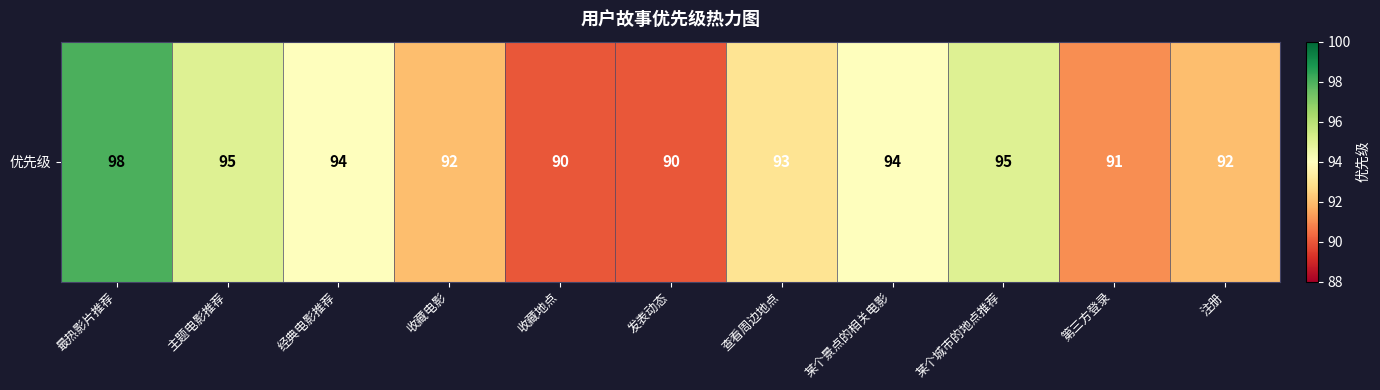

What is the ratio of the value at 某个城市的地点推荐 to the value at 查看周边地点?

1.0